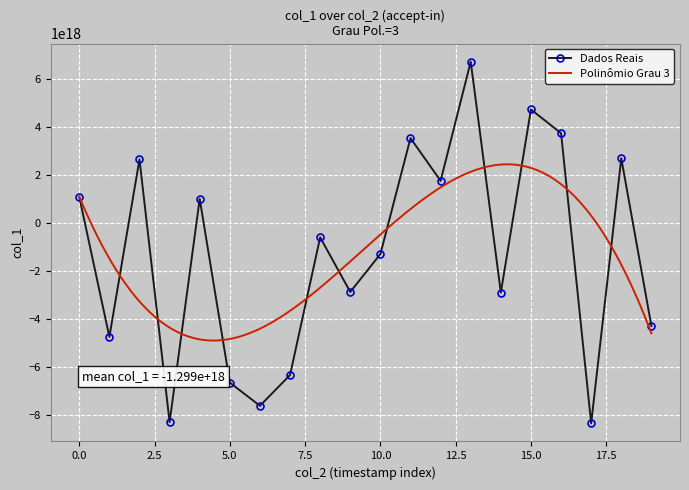

Is this an area chart (filled region under the line)?

No